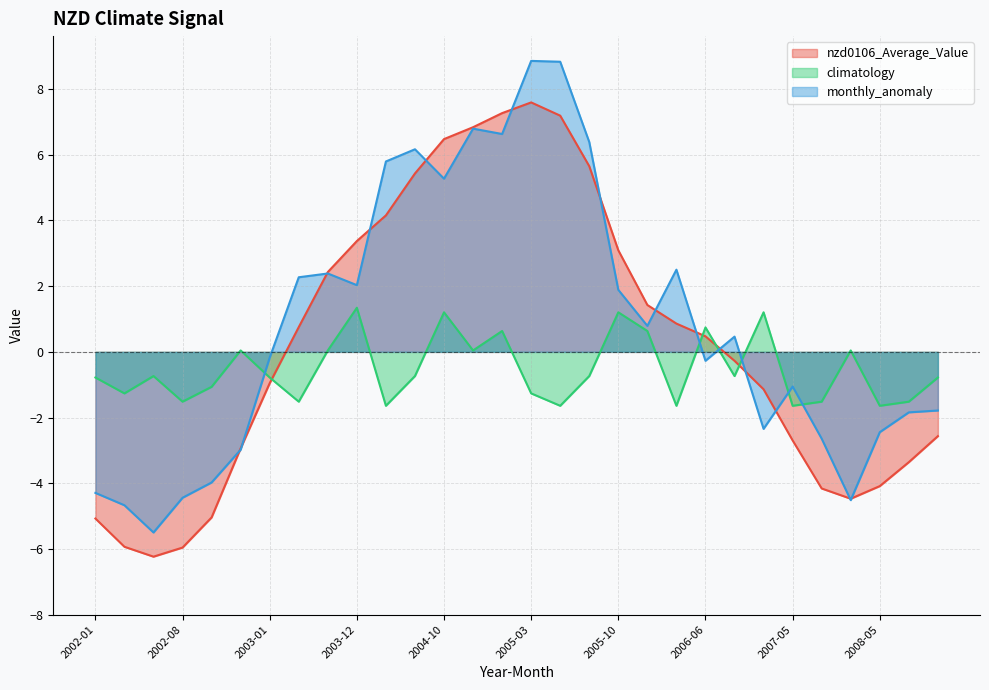

The nzd0106_Average_Value series shows -0.4 at 2006-07. True or false?

False